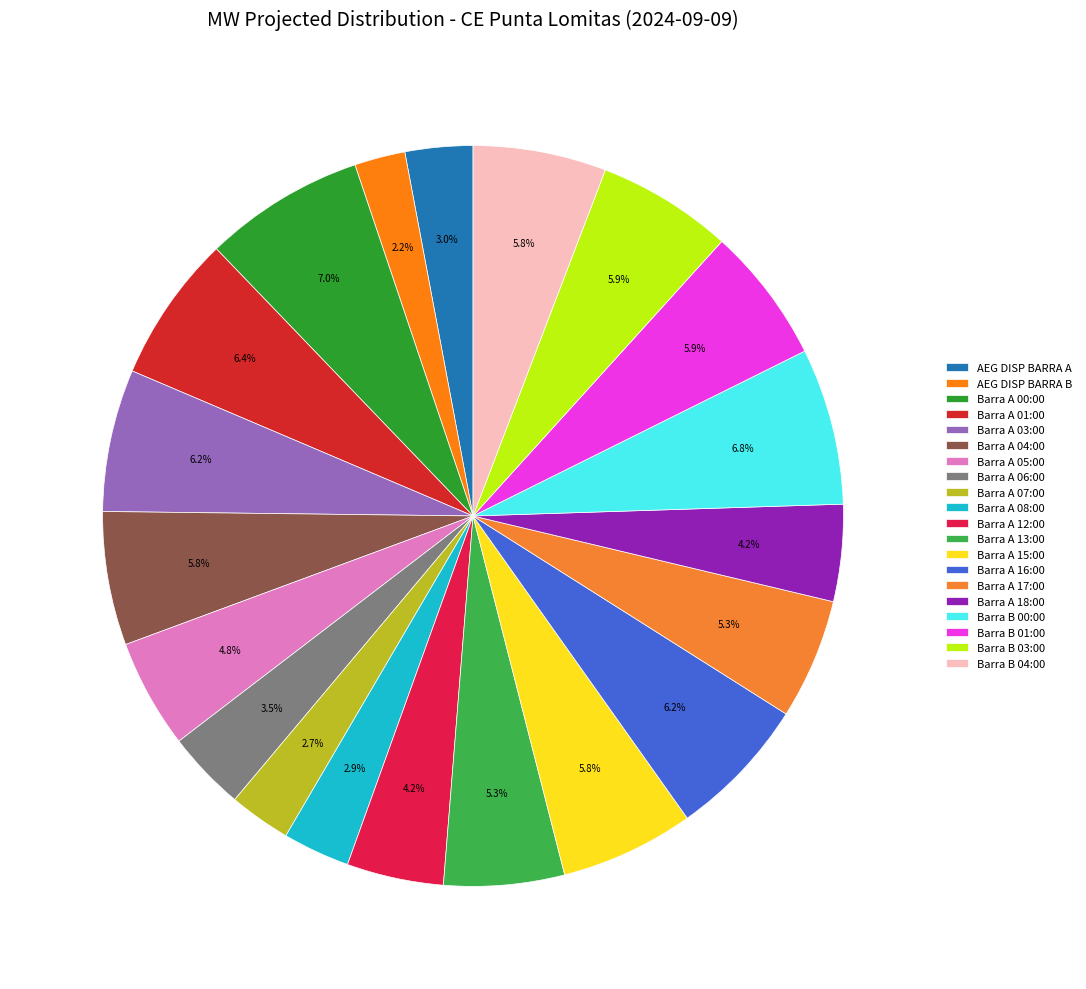

Which category has the smallest portion of the pie?

AEG DISPONIBLES BARRA B